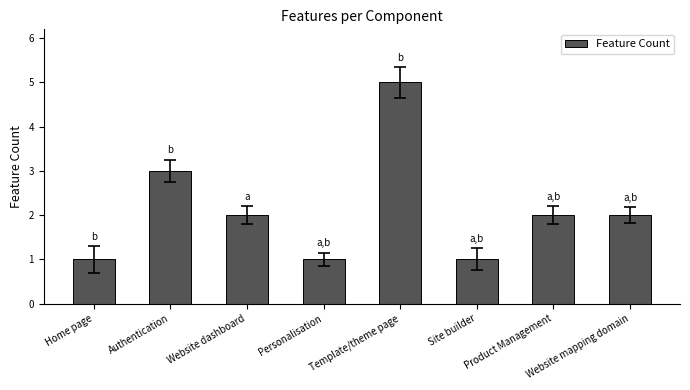

What is the difference between the second highest and second lowest values?

2